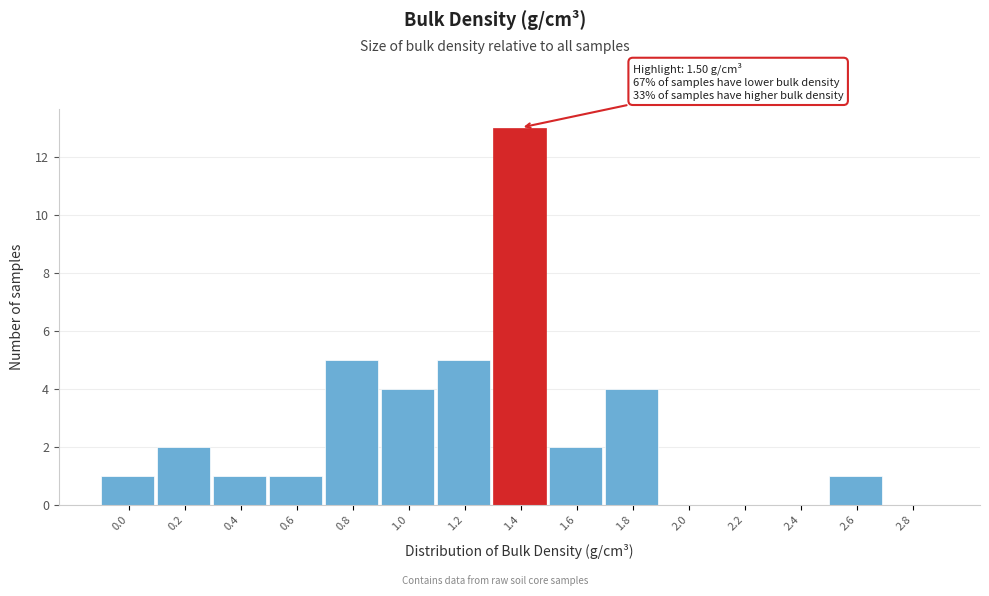

Reading left to right, transcribe all the data shown in this chart.

0.0=1	0.2=2	0.4=1	0.6=1	0.8=5	1.0=4	1.2=5	1.4=13	1.6=2	1.8=4	2.0=0	2.2=0	2.4=0	2.6=1	2.8=0